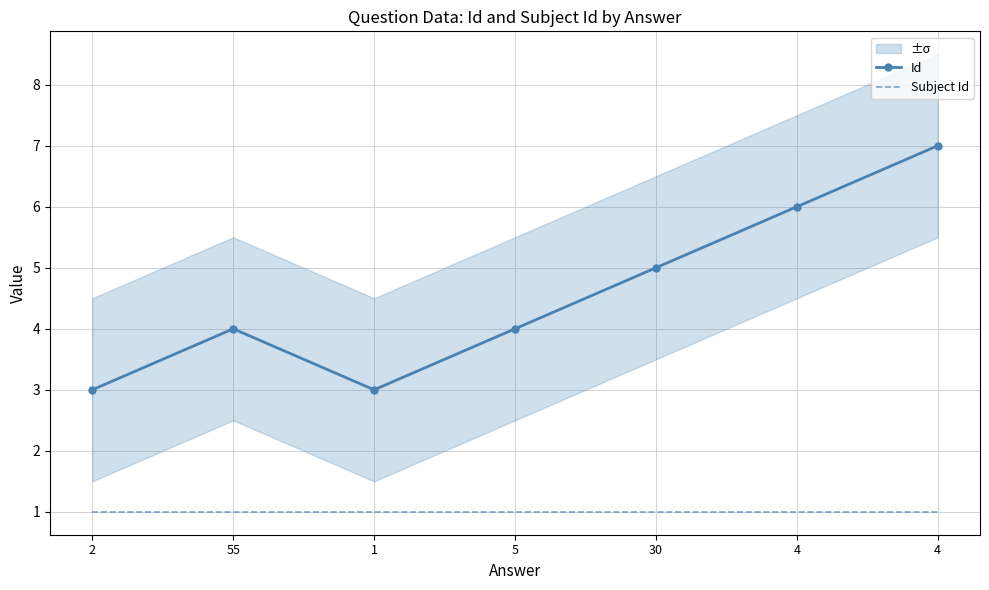

The Id series shows 5 at 30. True or false?

True